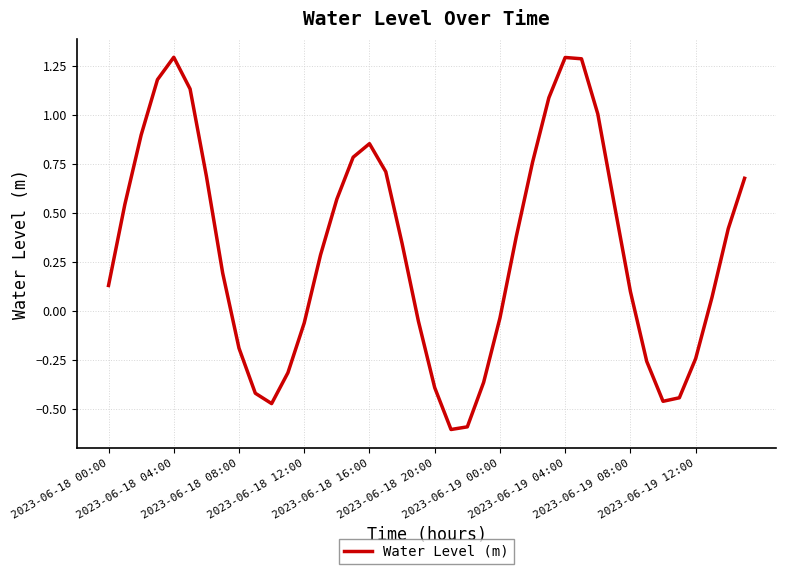

What is the smallest value displayed?

-0.6